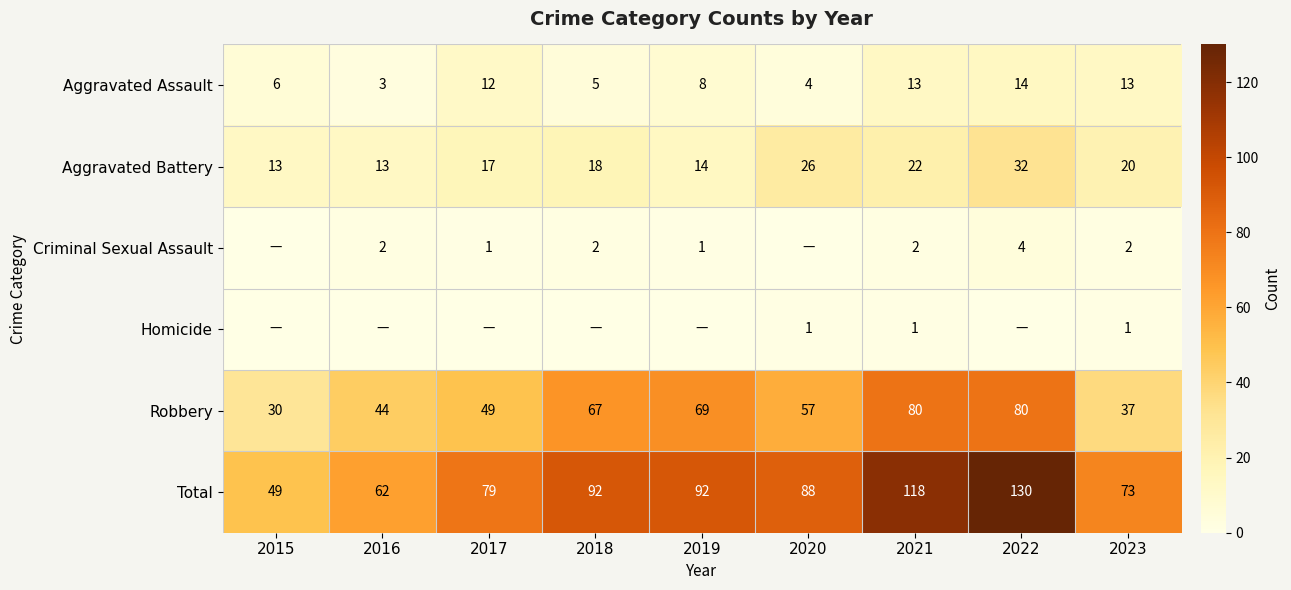

Count the number of data series in this chart.

6